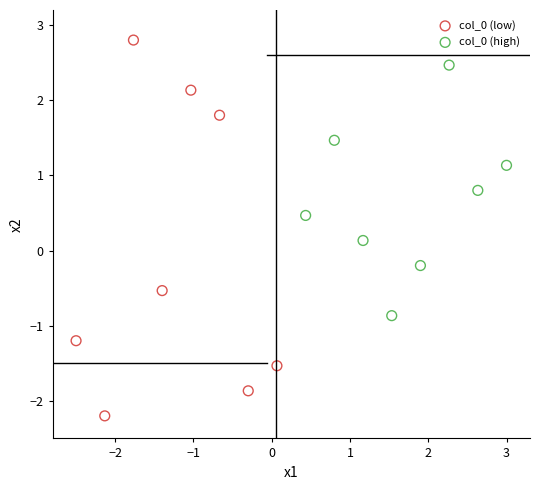

Which series reaches the minimum Y coordinate?

col_0 (low)